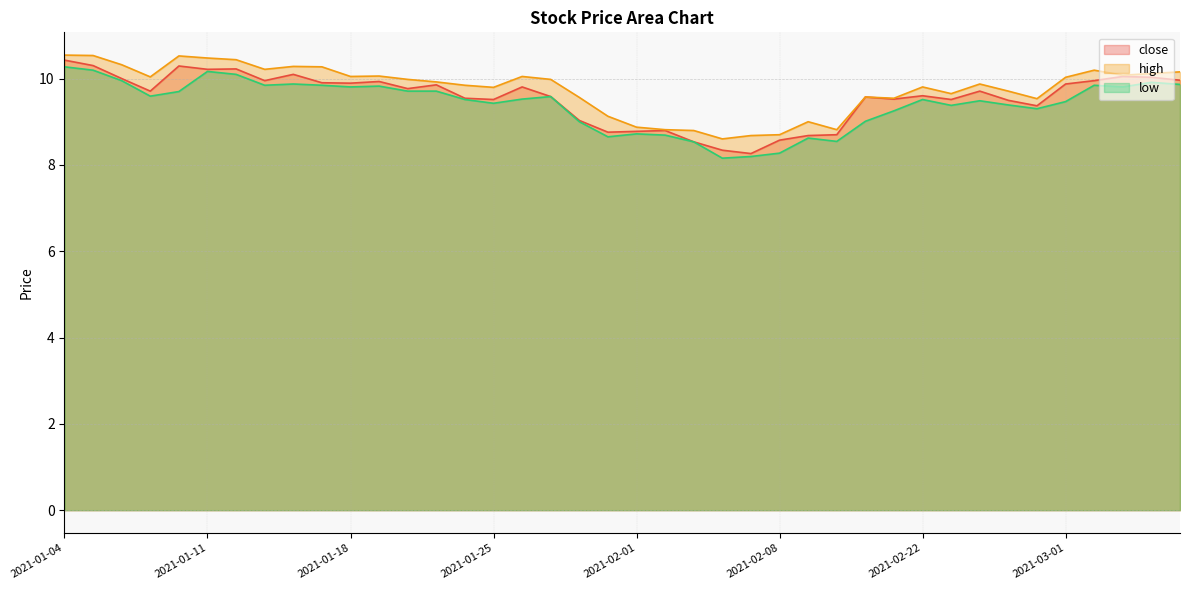

Rank the categories by high value from highest to lowest.

2021-01-04, 2021-01-05, 2021-01-08, 2021-01-11, 2021-01-12, 2021-01-06, 2021-01-14, 2021-01-15, 2021-01-13, 2021-03-02, 2021-03-05, 2021-03-04, 2021-03-03, 2021-01-19, 2021-01-18, 2021-01-26, 2021-01-07, 2021-03-01, 2021-01-20, 2021-01-27, 2021-01-21, 2021-02-24, 2021-01-22, 2021-02-22, 2021-01-25, 2021-02-25, 2021-02-23, 2021-02-18, 2021-01-28, 2021-02-19, 2021-02-26, 2021-01-29, 2021-02-09, 2021-02-01, 2021-02-02, 2021-02-10, 2021-02-03, 2021-02-08, 2021-02-05, 2021-02-04